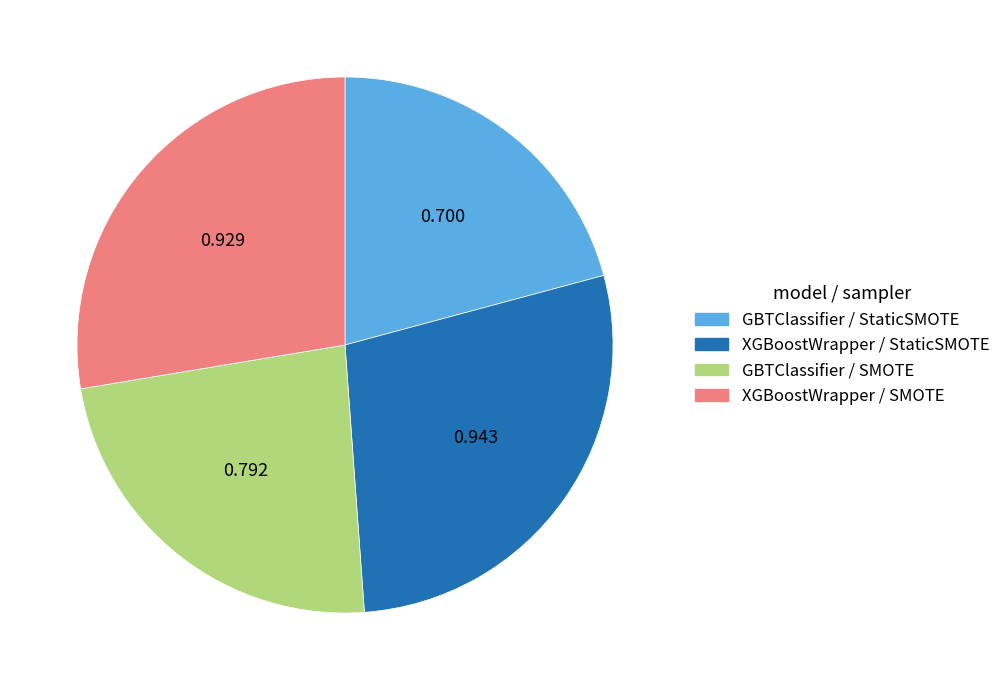

Which slice is the smallest?

GBTClassifier / StaticSMOTE